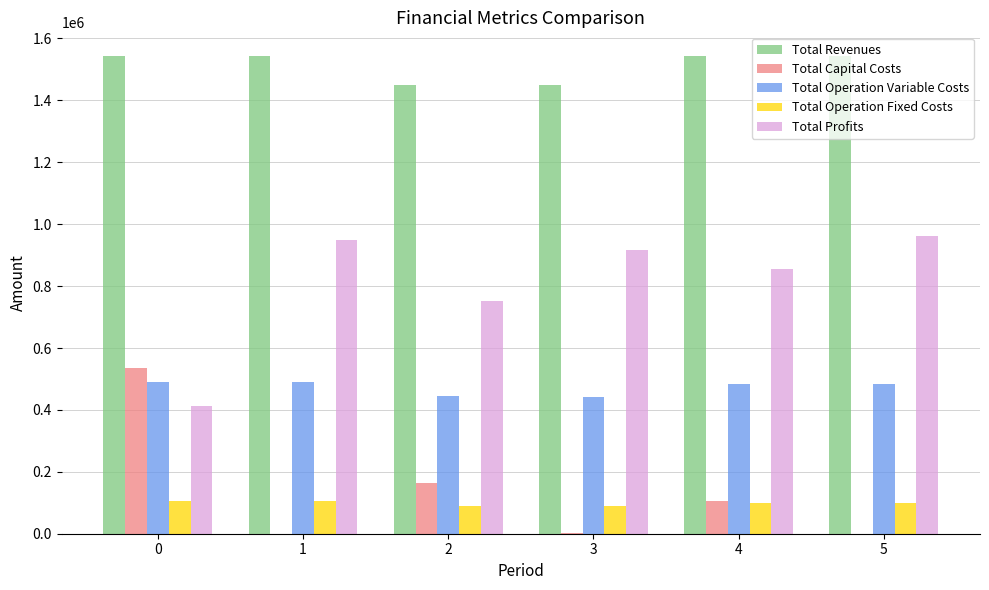

What is the sum of all Total Operation Fixed Costs values?

585151.7